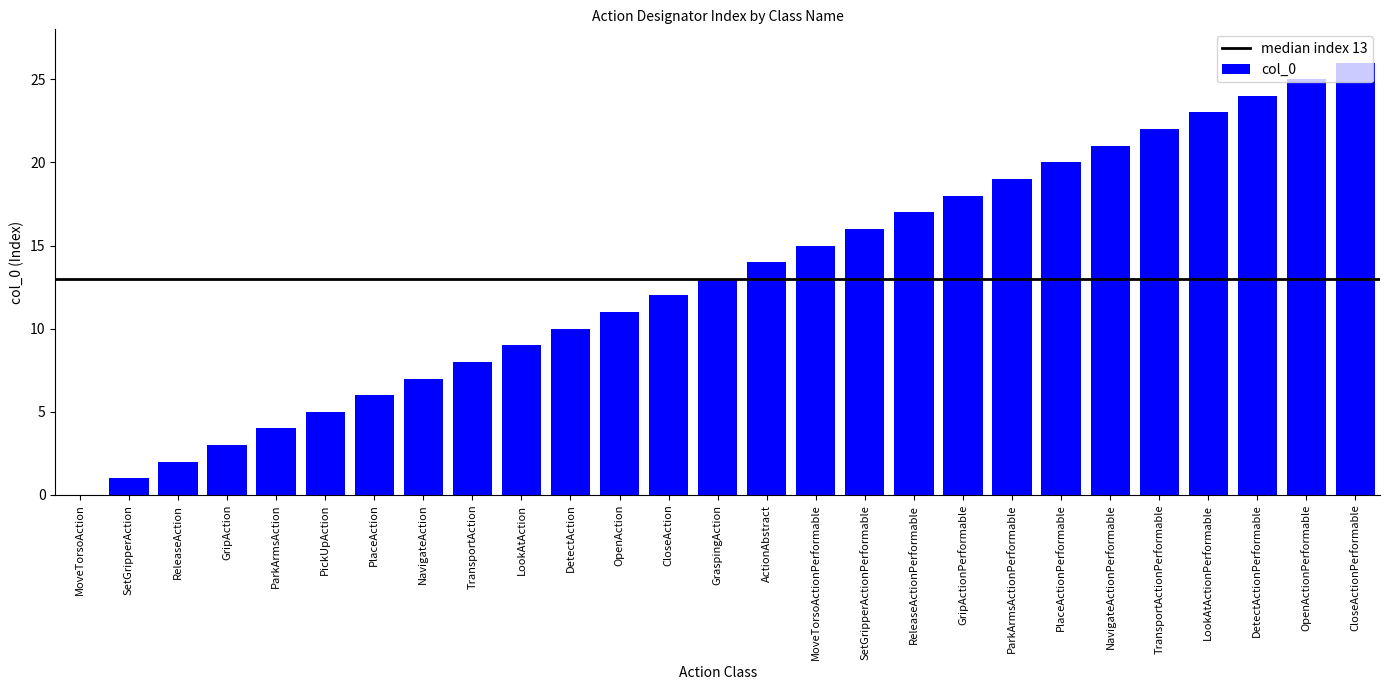

What is the sum of all values?

351